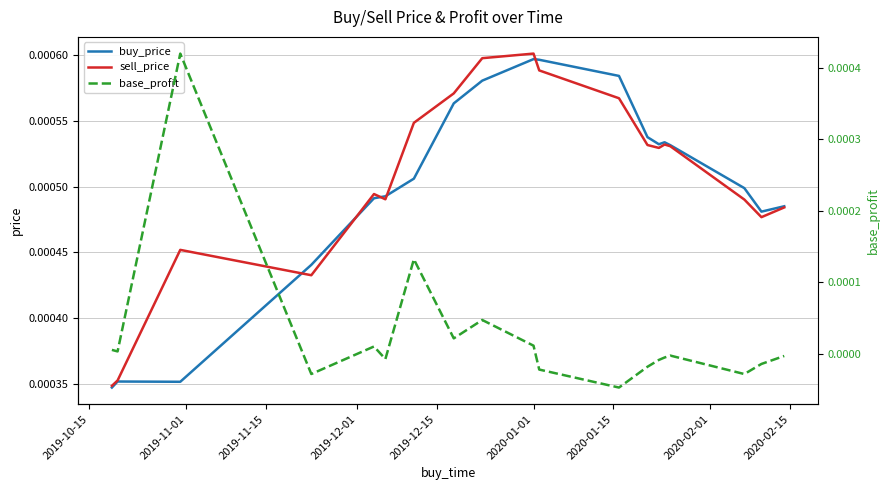

What are all the series names shown in the legend?

buy_price, sell_price, base_profit